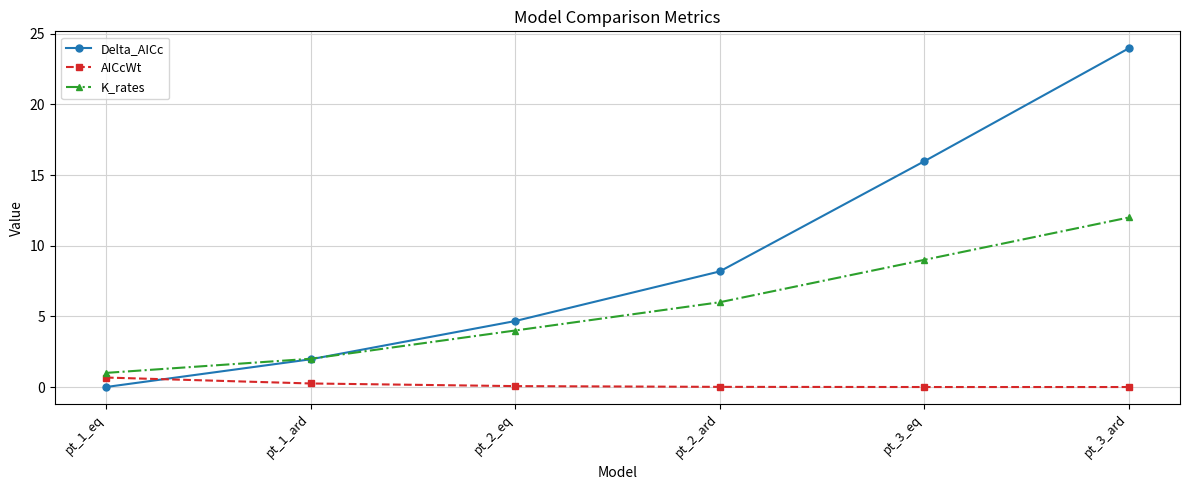

How many lines are shown in the chart?

3